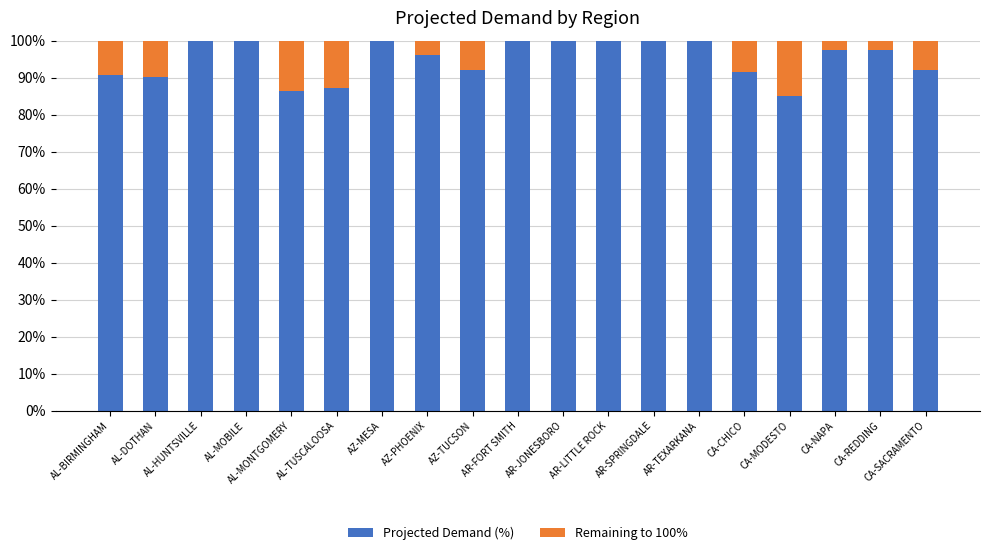

What is the sum of the Projected Demand (%) values at AR-JONESBORO and AL-MOBILE?

200.0